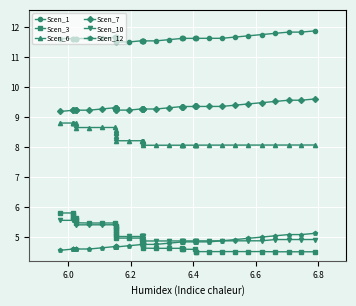

True or false: Scen_6 has more than 1 interior local peaks.

True